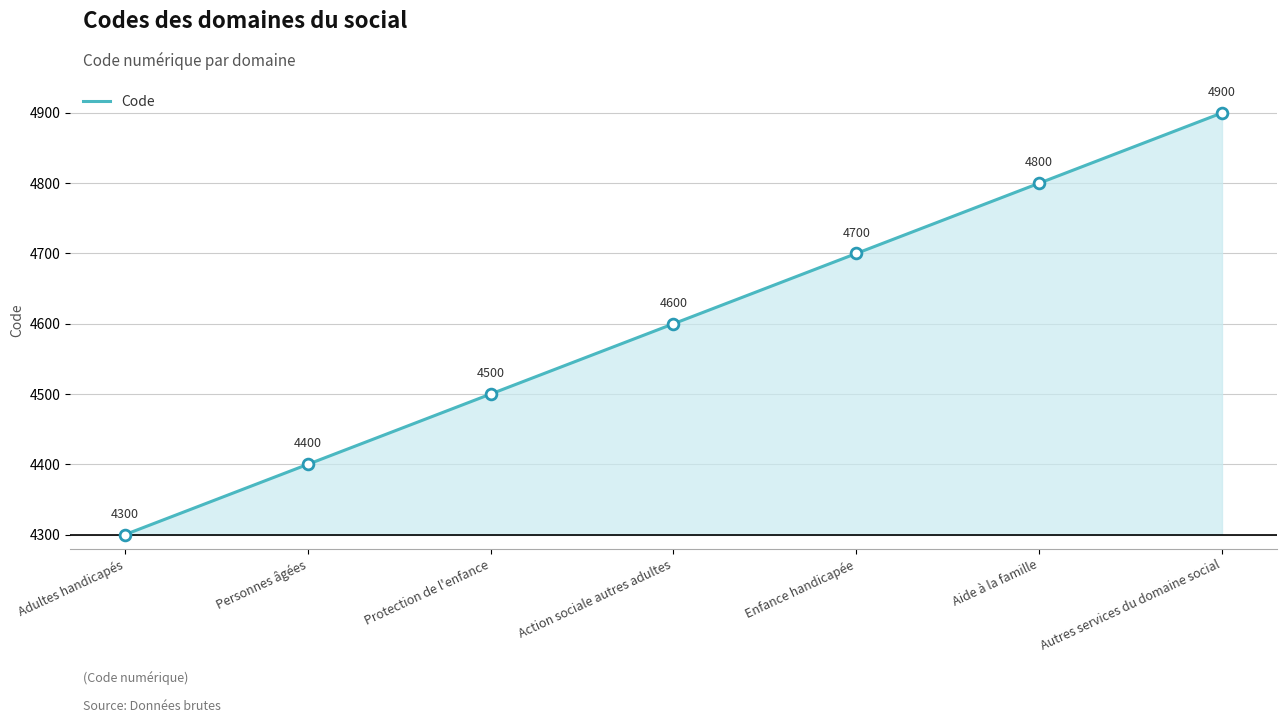

What is the change in value from Personnes âgées to Protection de l'enfance?

+100